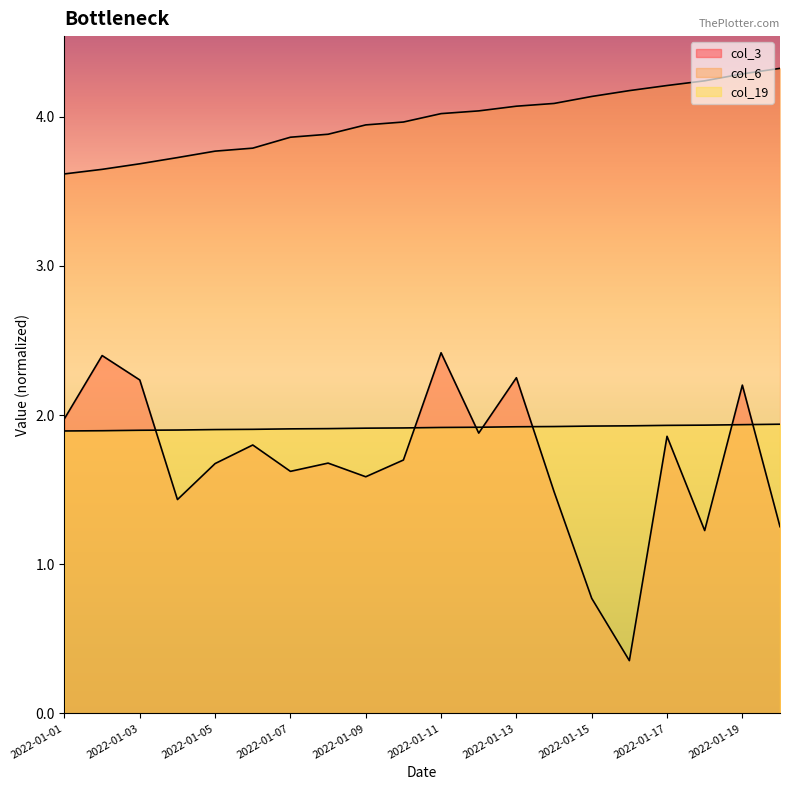

What is the difference between the maximum and minimum values in the col_3 series?

2.1